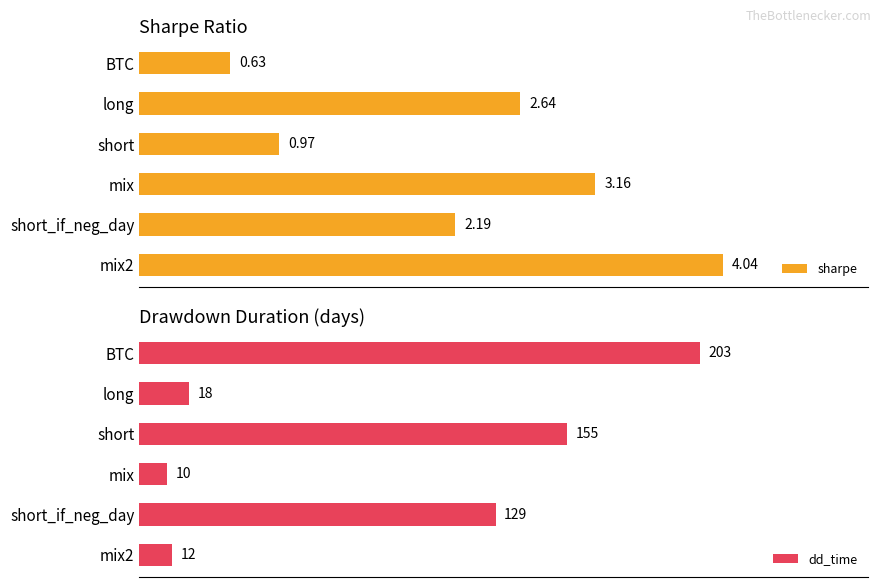

How many values in the sharpe series are below 2?

2